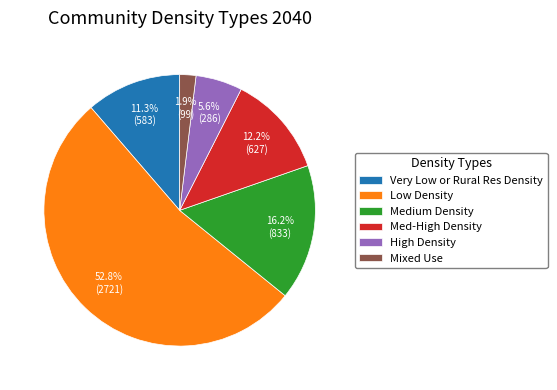

Combined, do Medium Density and Very Low or Rural Res Density account for over 50%?

No